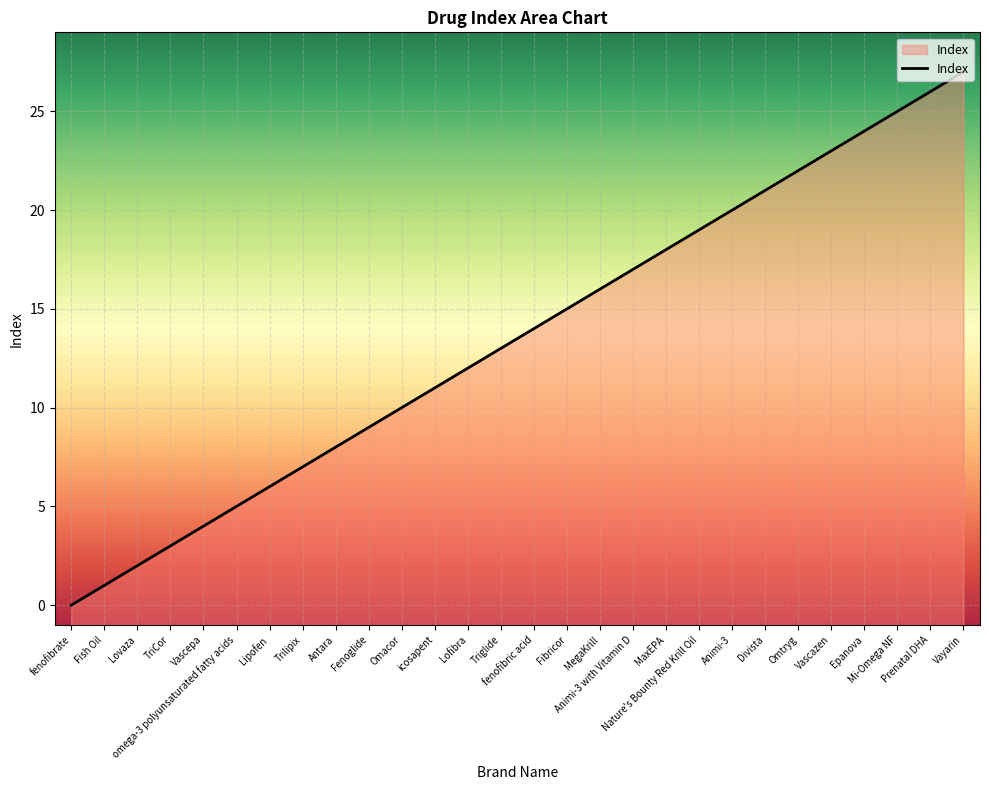

Which category has the highest value across all series?

Vayarin